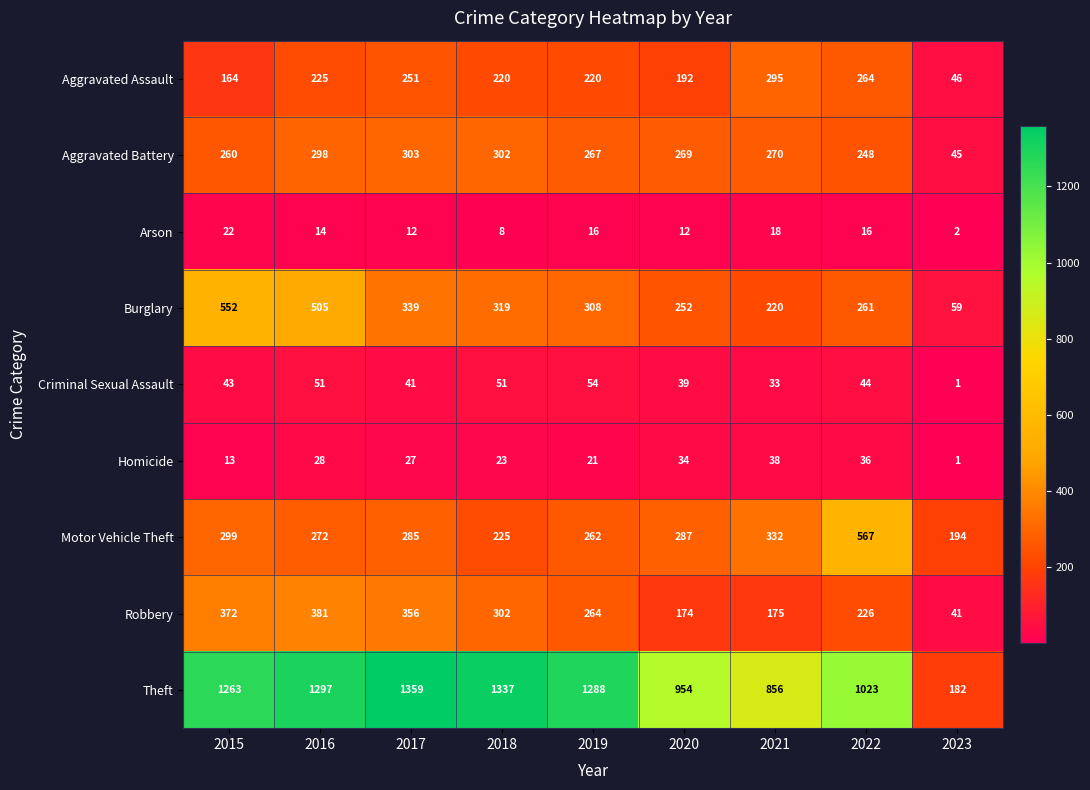

Which category has the highest value across all series?

2017